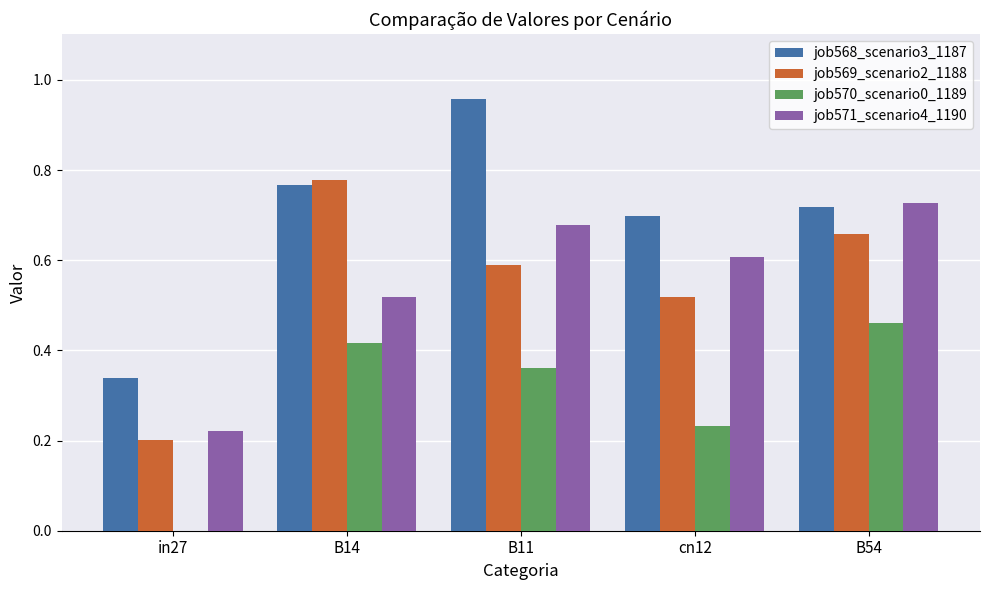

What is the sum of the job571_scenario4_1190 values at B11 and cn12?

1.3